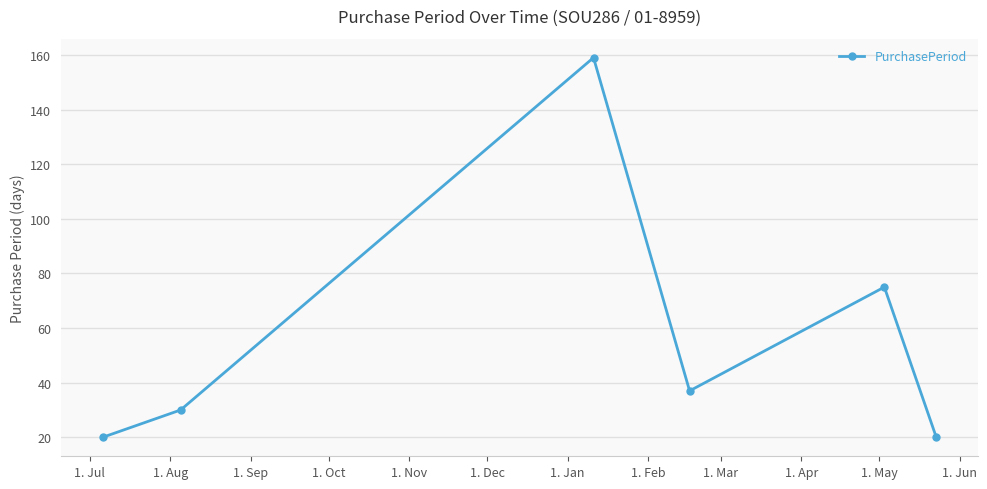

What is the maximum value shown in the chart?

159